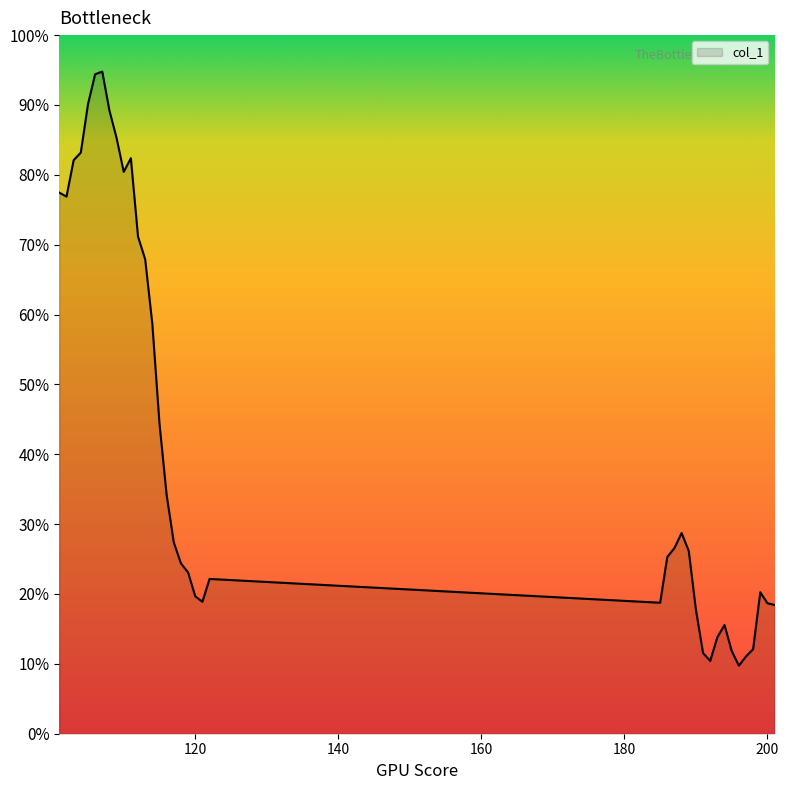

Does the chart display data point markers on the line(s)?

No